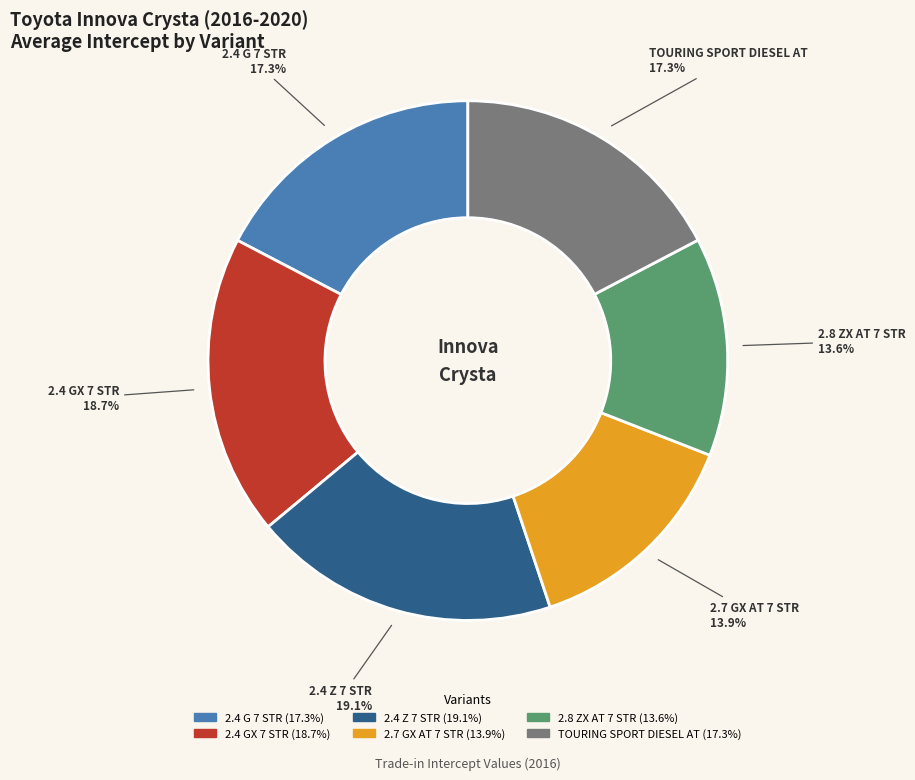

Approximately how many times larger is the value at 2.4 Z 7 STR compared to 2.4 GX 7 STR?

1.0